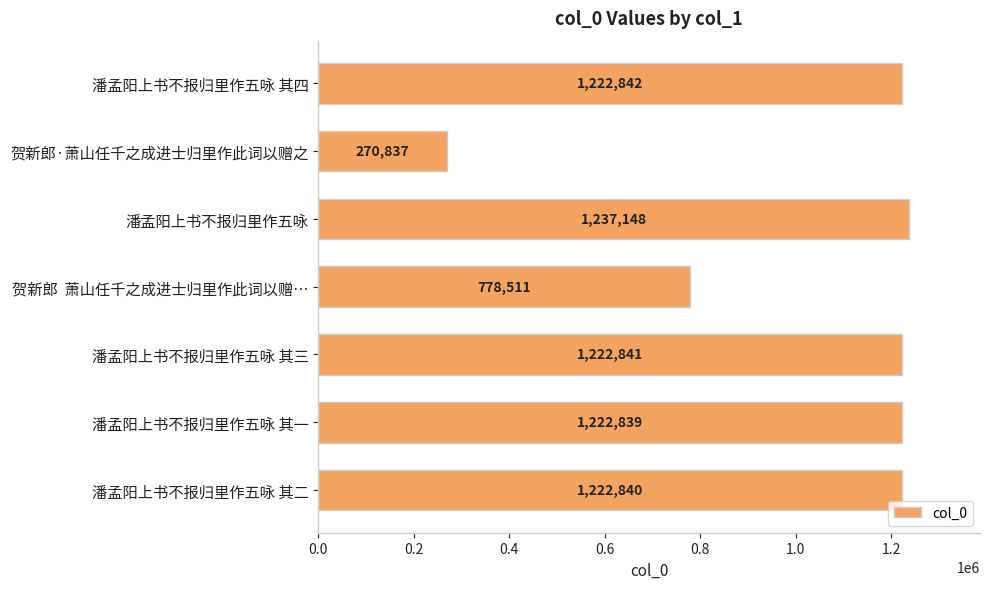

What is the ratio of the value at 潘孟阳上书不报归里作五咏 to the value at 潘孟阳上书不报归里作五咏 其三?

1.0